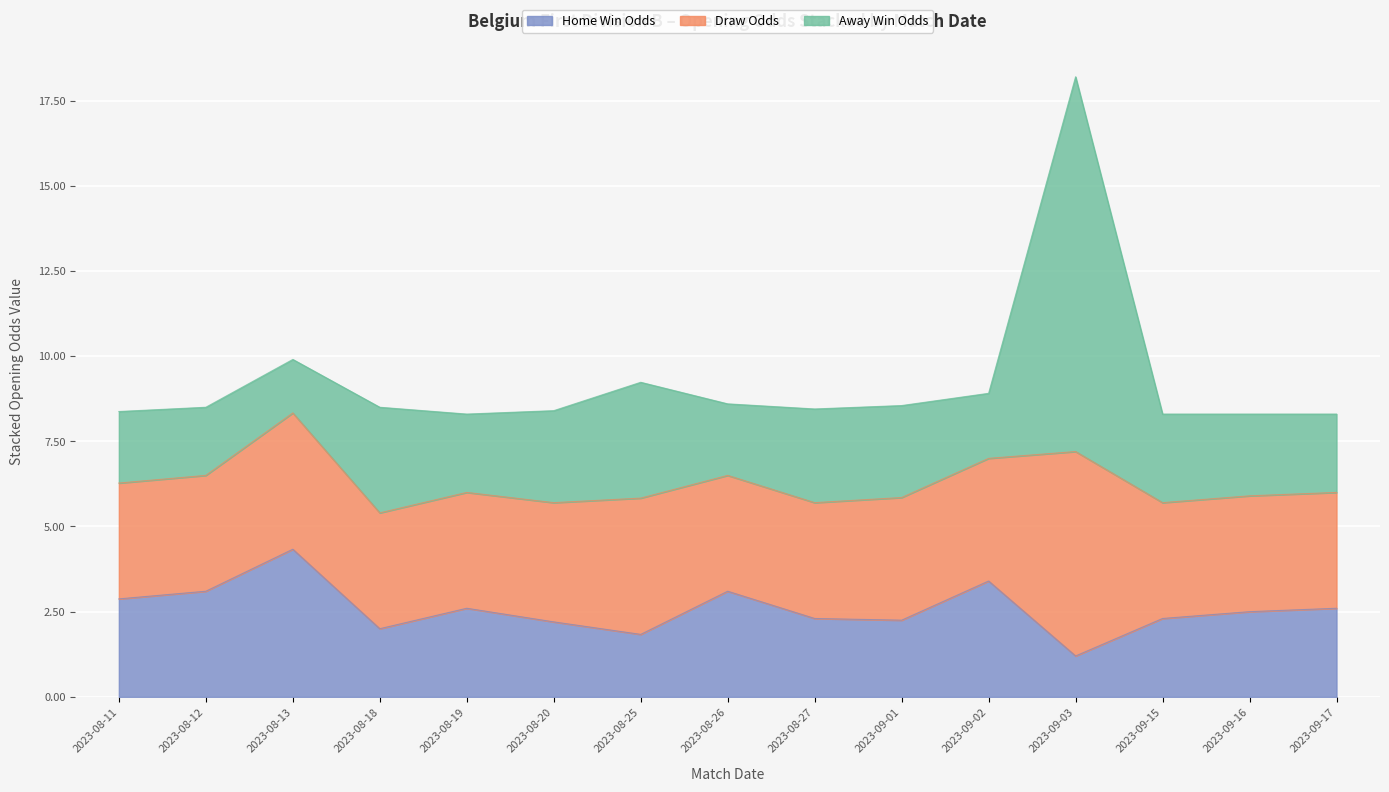

What is the approximate value of Home Win Odds at 2023-08-11?

2.9